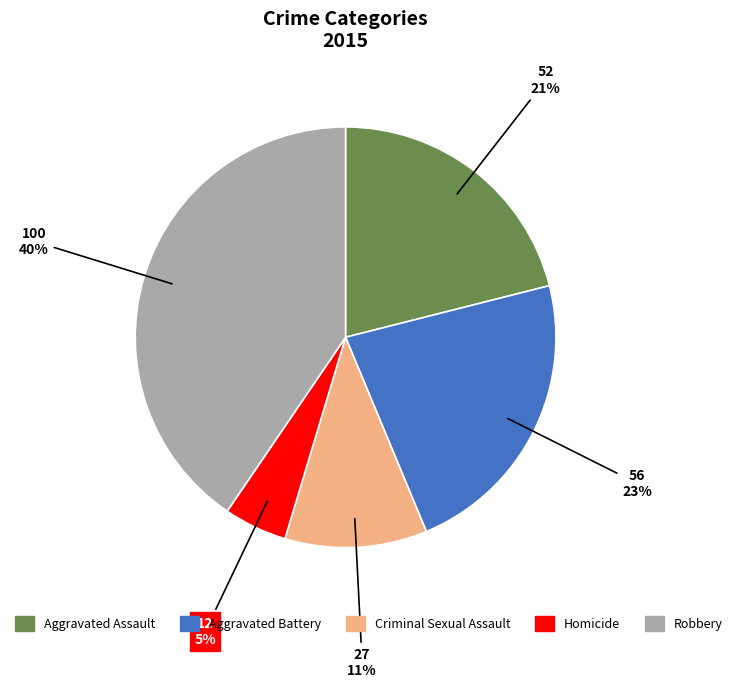

Which slice is the largest?

Robbery